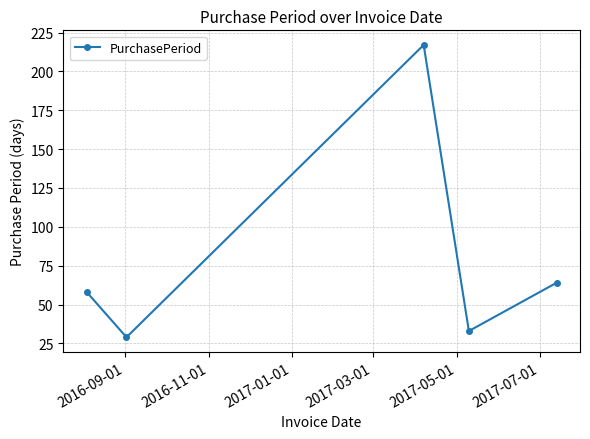

What is the difference between the maximum and minimum values?

188